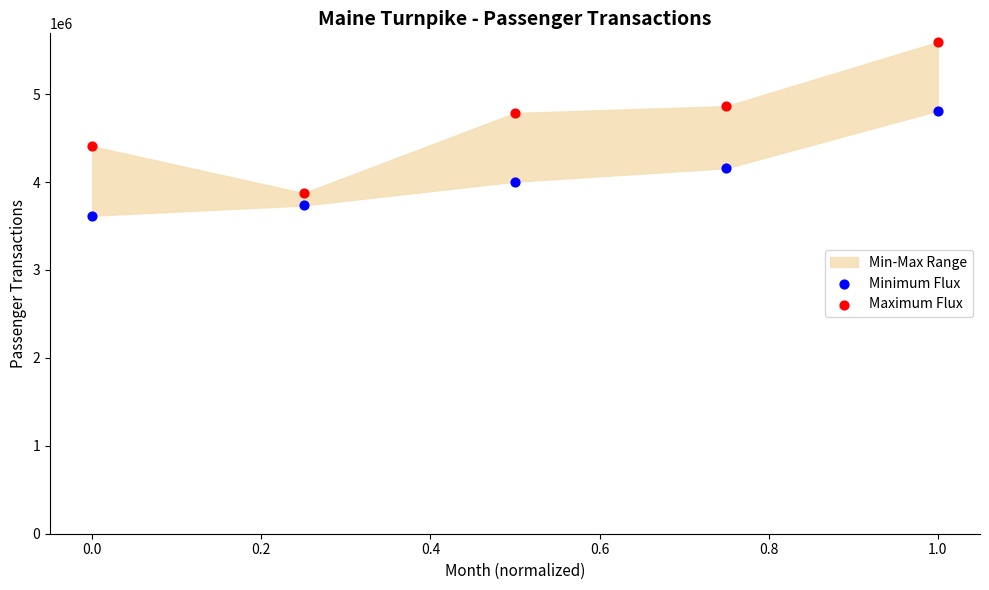

Which series has the widest spread of Y values?

Maximum Flux